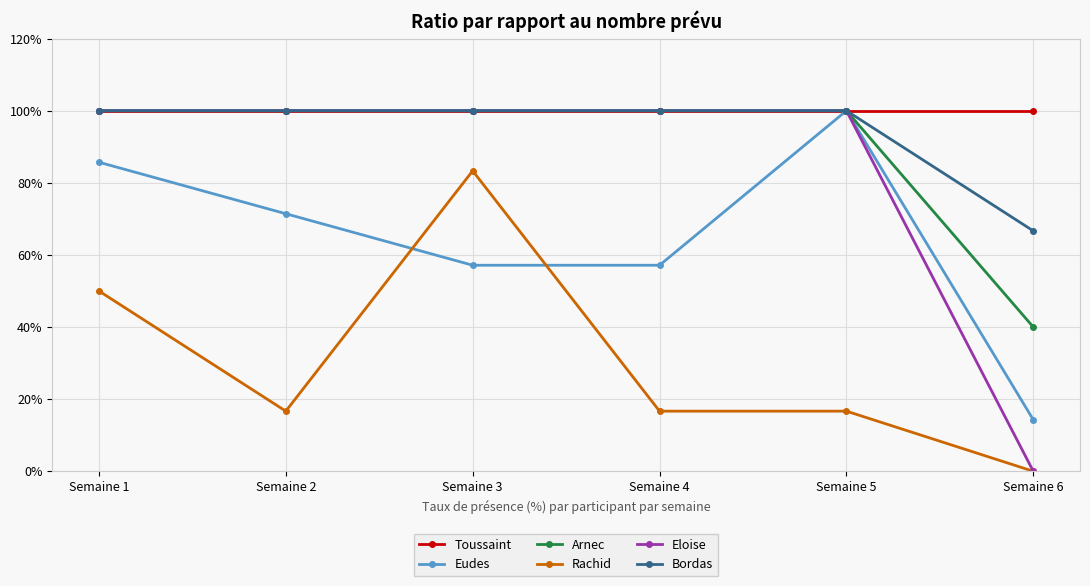

What is the total value across all series at Semaine 4?

473.8